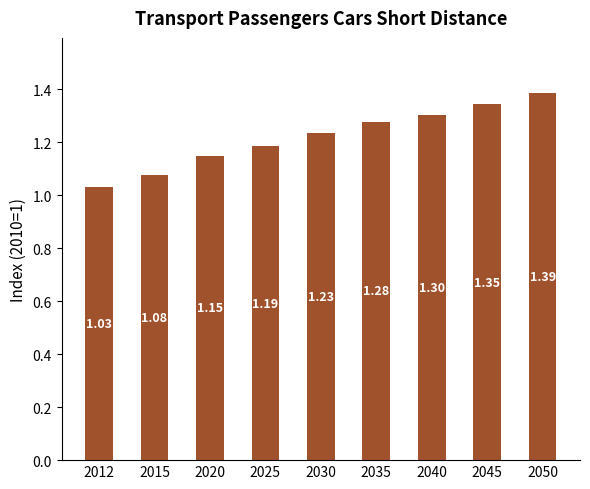

Rank the categories by value from highest to lowest.

2050, 2045, 2040, 2035, 2030, 2025, 2020, 2015, 2012